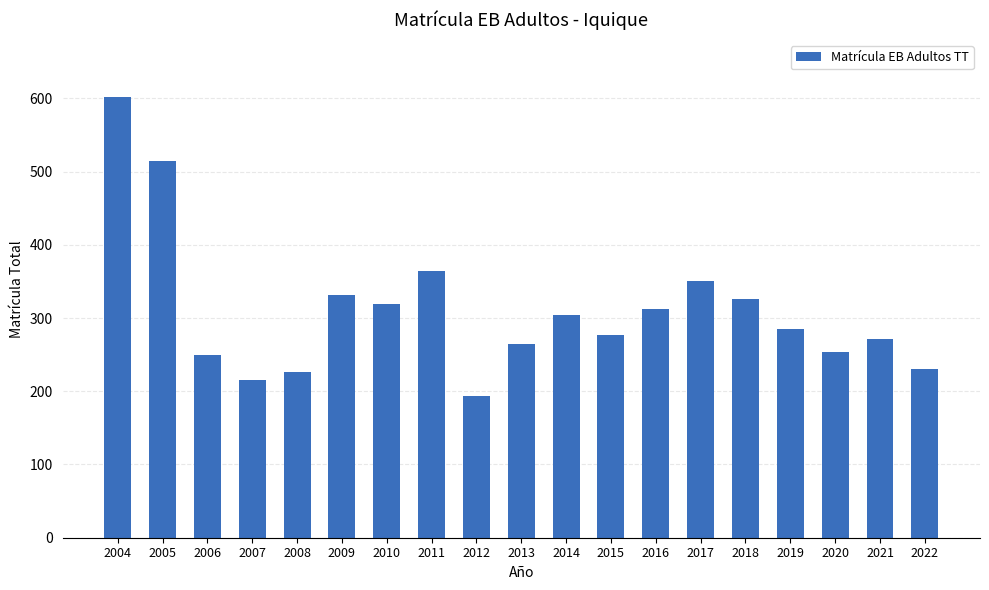

What is the sum of all values?

5891